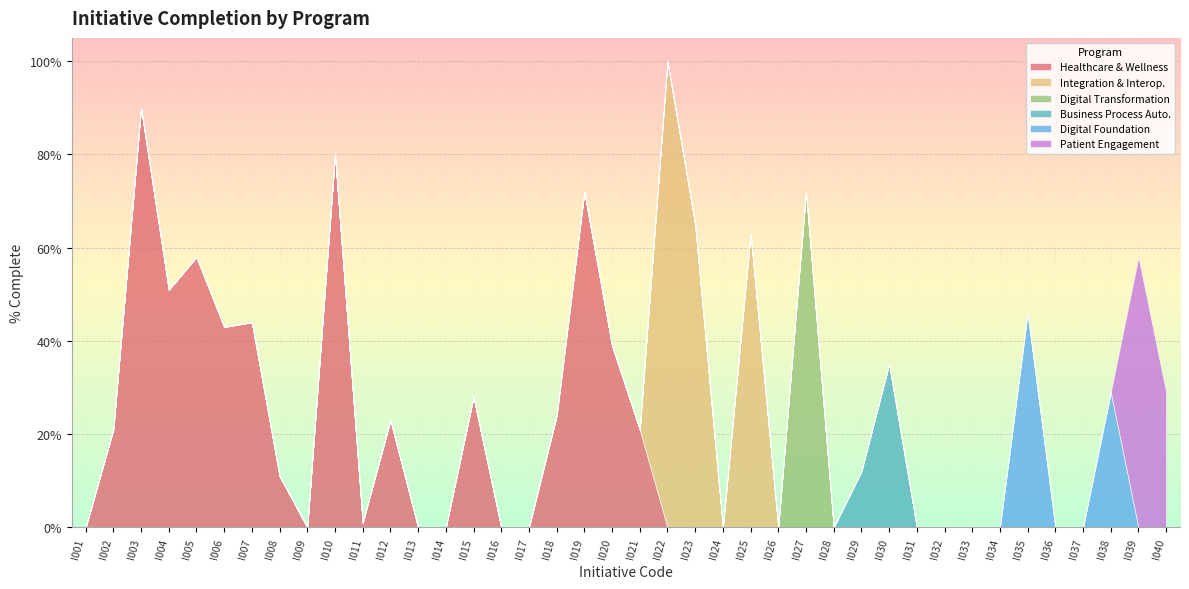

At which category does the data reach its first local peak?

I003